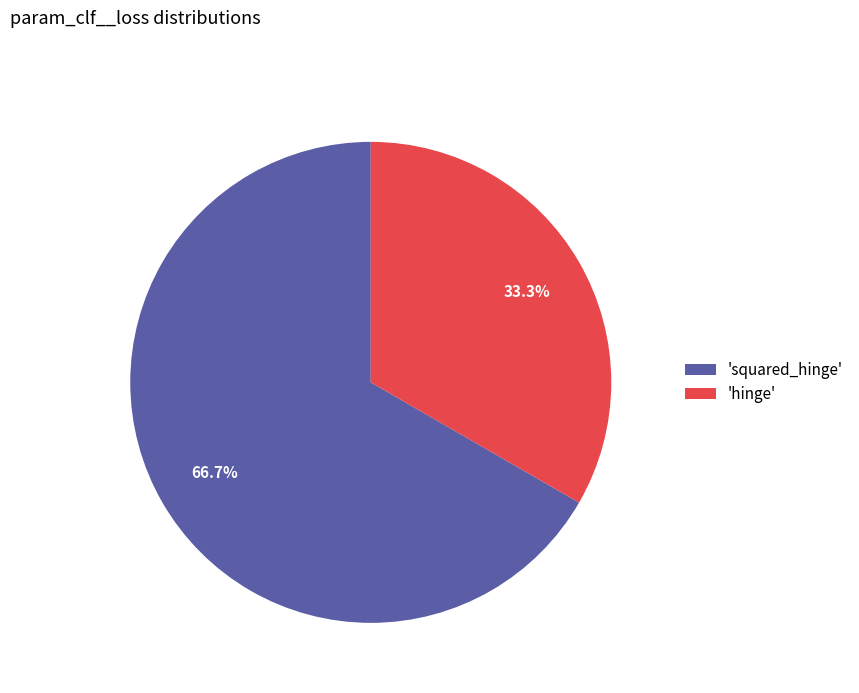

Which slice is the largest?

'squared_hinge'